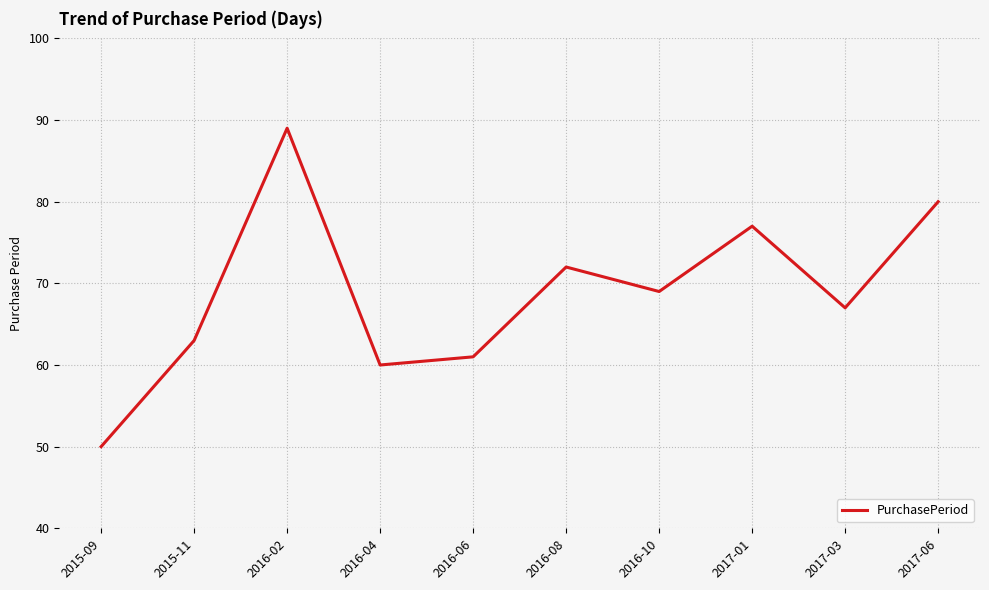

Reading right to left, list all the values displayed in this chart.

80	67	77	69	72	61	60	89	63	50